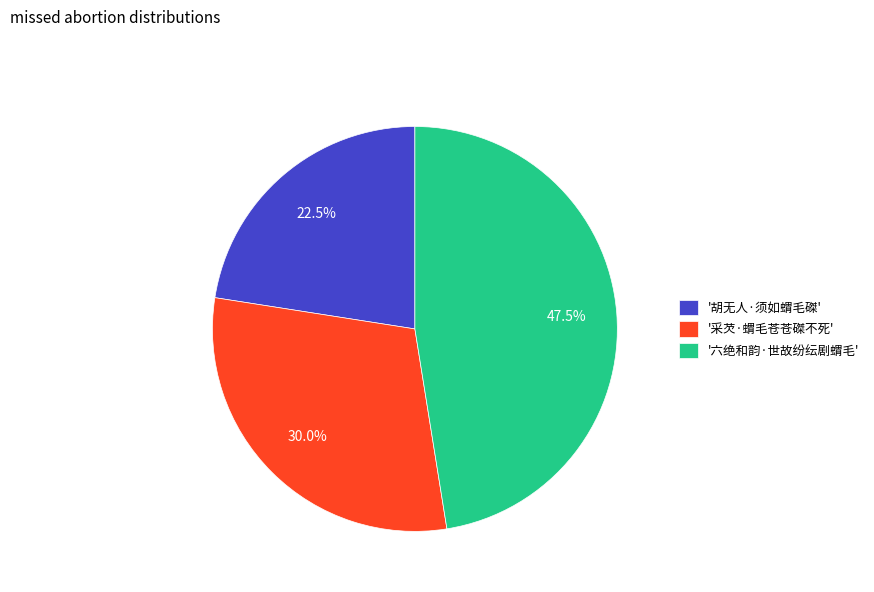

Is there any slice that represents more than half of the pie?

No